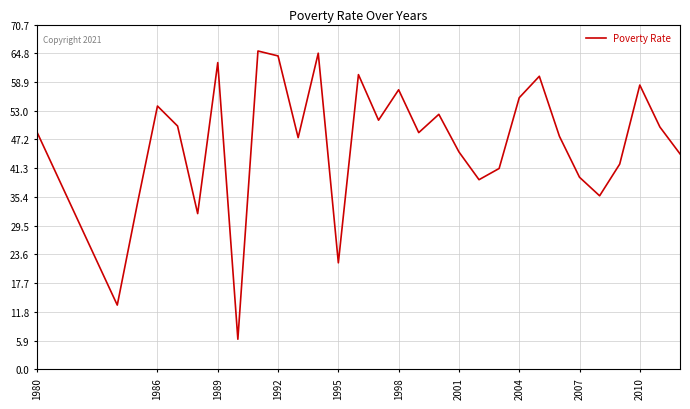

What is the difference between the maximum and minimum values?

59.1